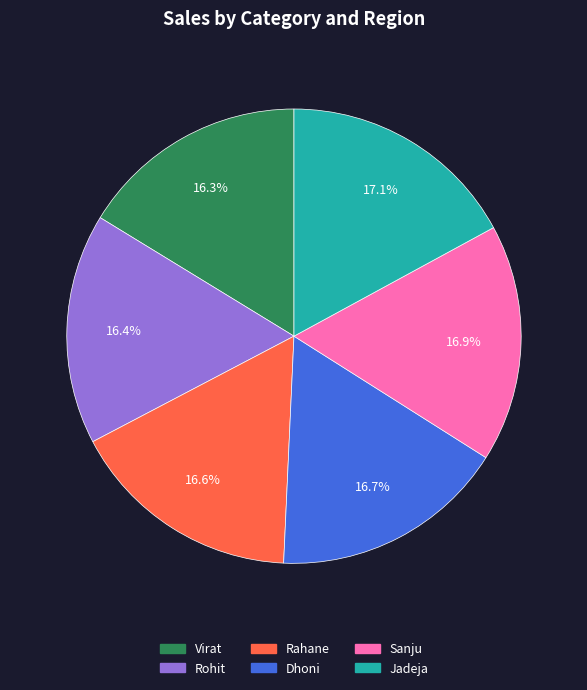

What is the ratio of the value at Rahane to the value at Dhoni?

1.0